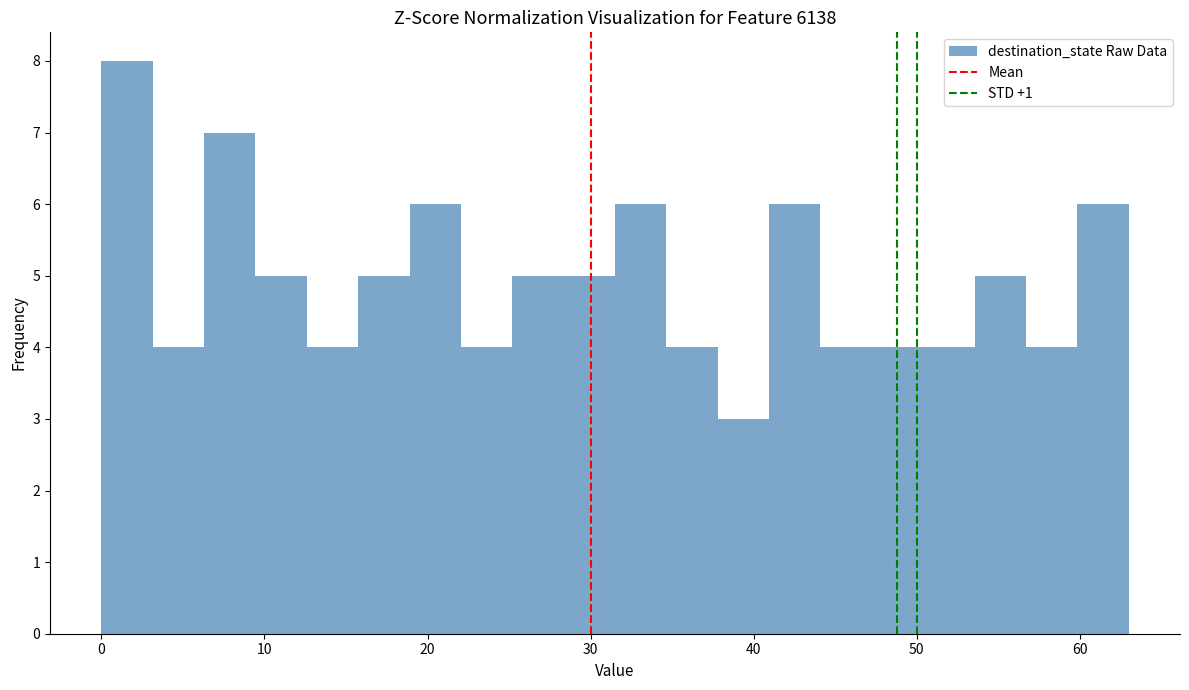

Around what value on the x-axis is the tallest bar? Give the approximate position of its centre, as read against the axis.

2